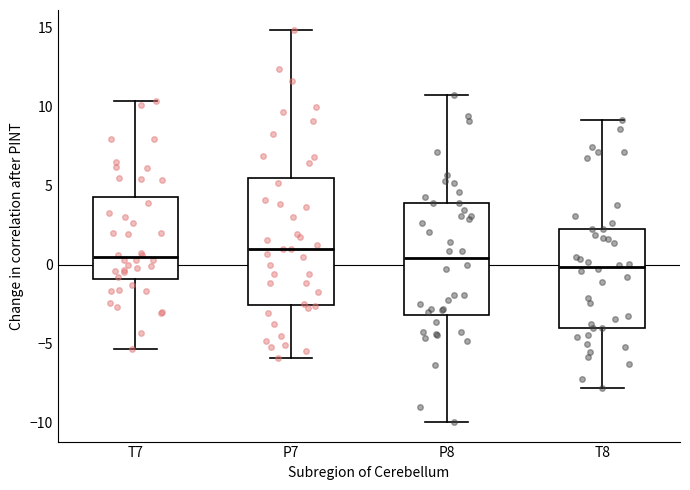

Which box's median line is the lowest?

T8